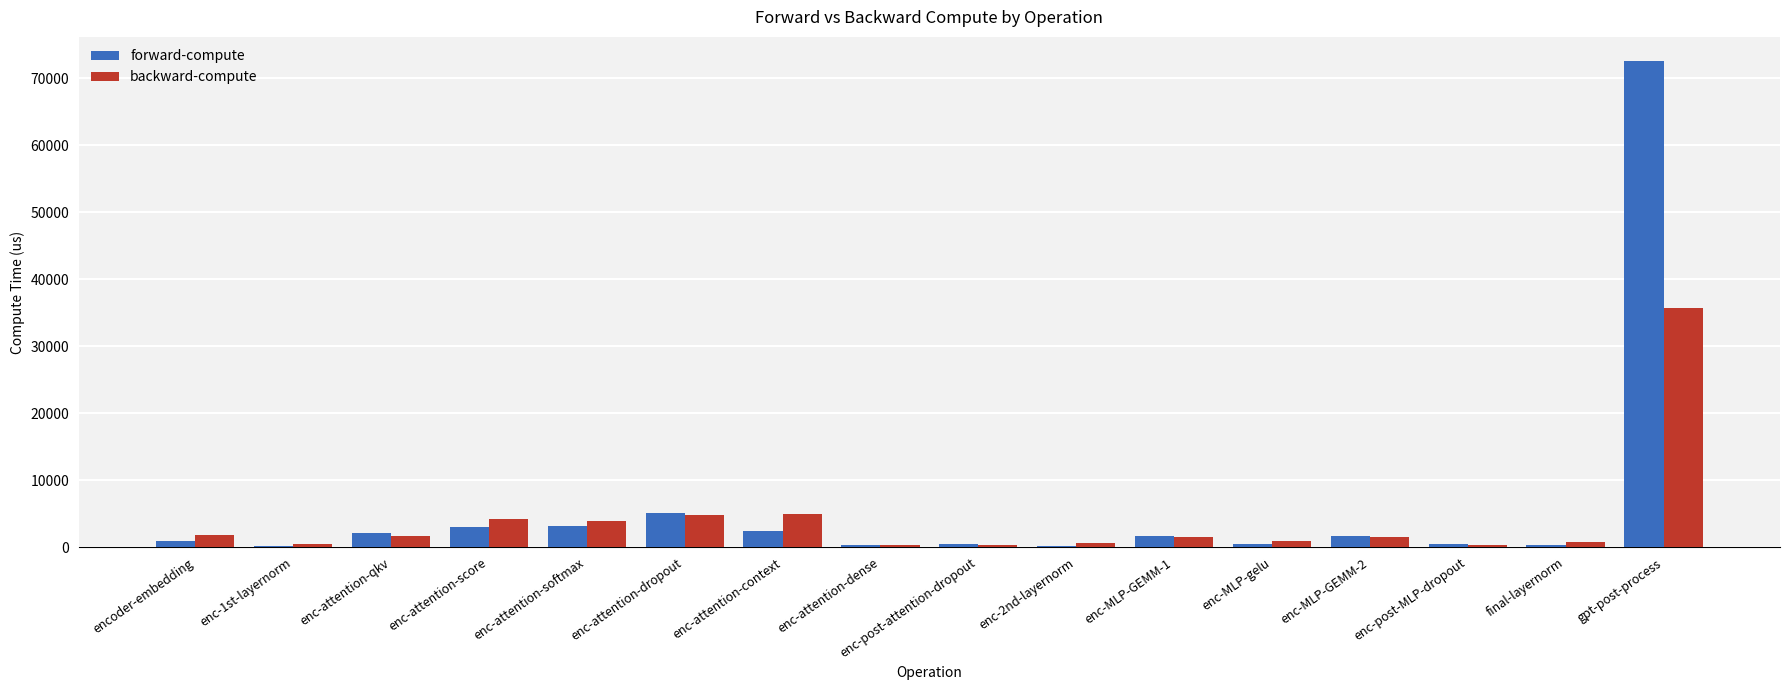

Which series has the largest total across all categories?

forward-compute